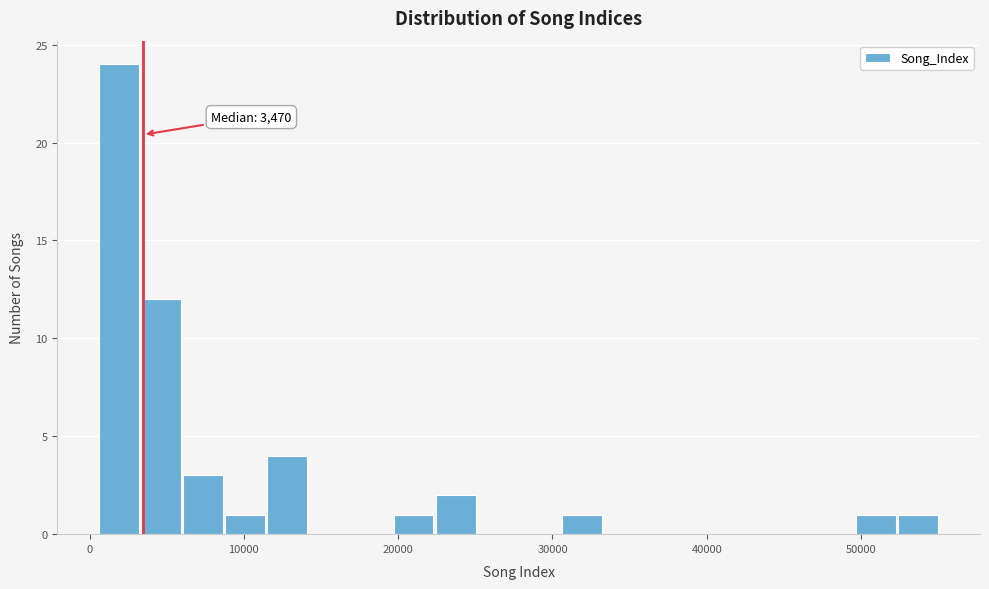

Around what value on the x-axis is the tallest bar? Give the approximate position of its centre, as read against the axis.

2000